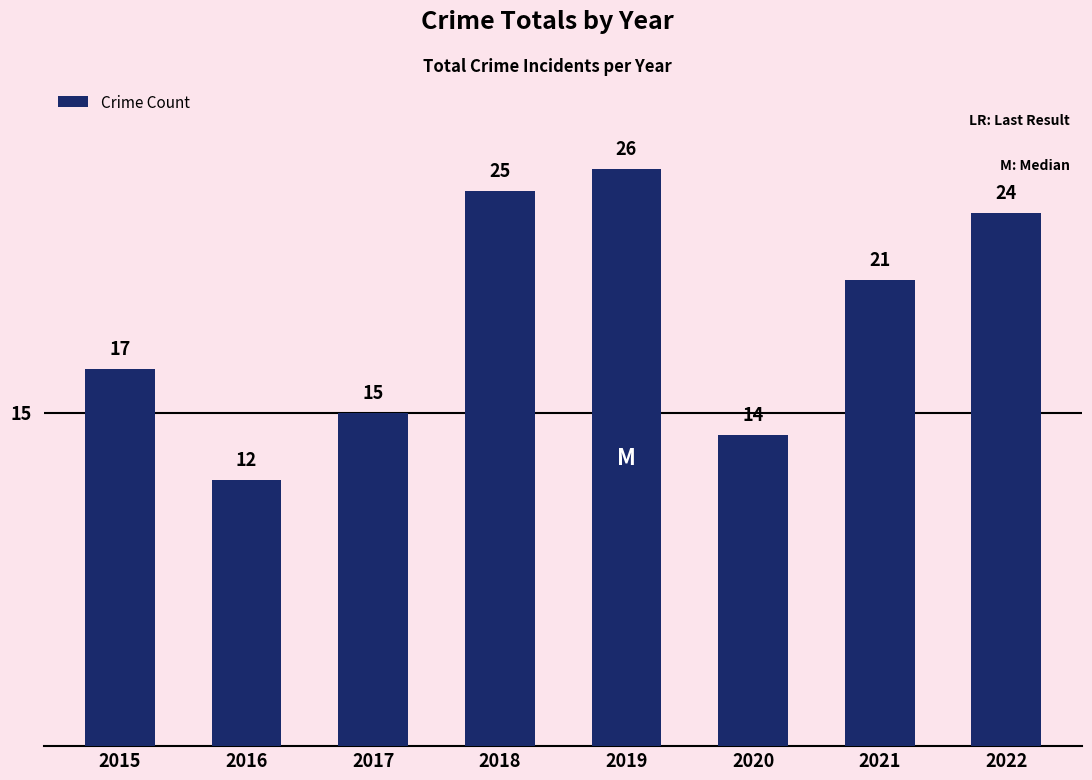

Is it true that the value at 2020 is 6?

False